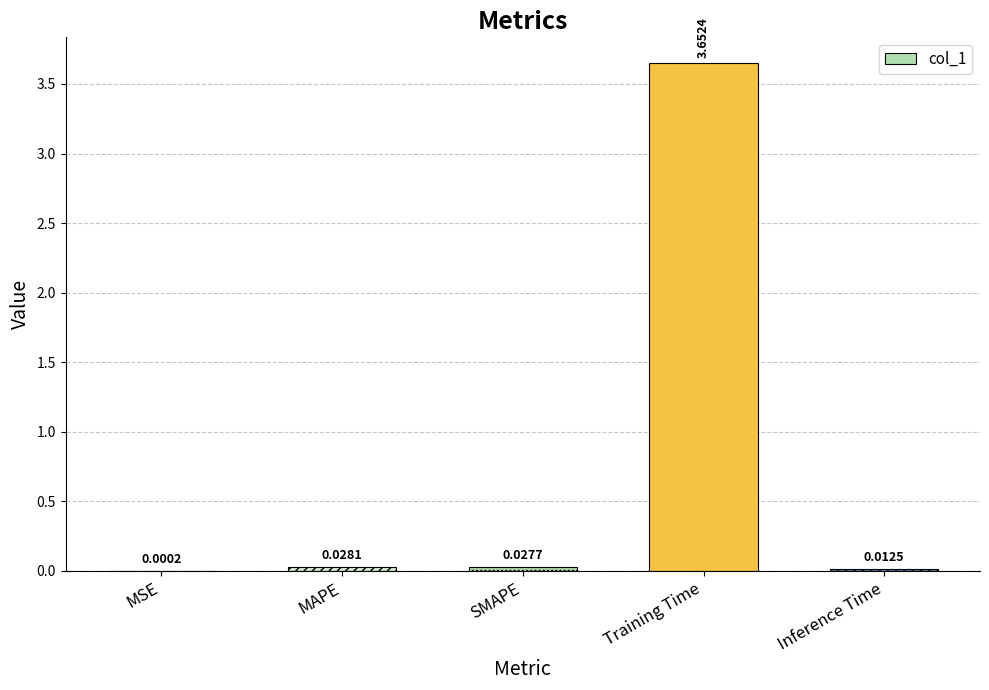

Does the chart contain stacked bars?

No